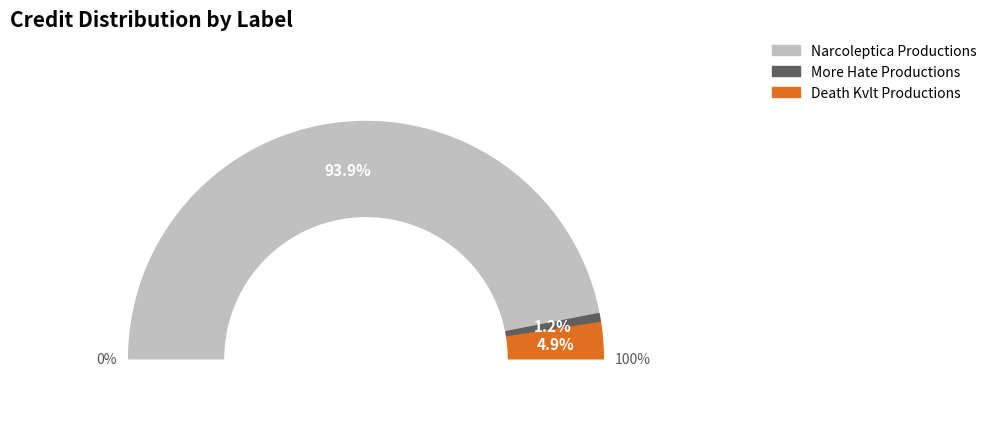

What percentage is the Death Kvlt Productions slice, to the nearest percent?

5%